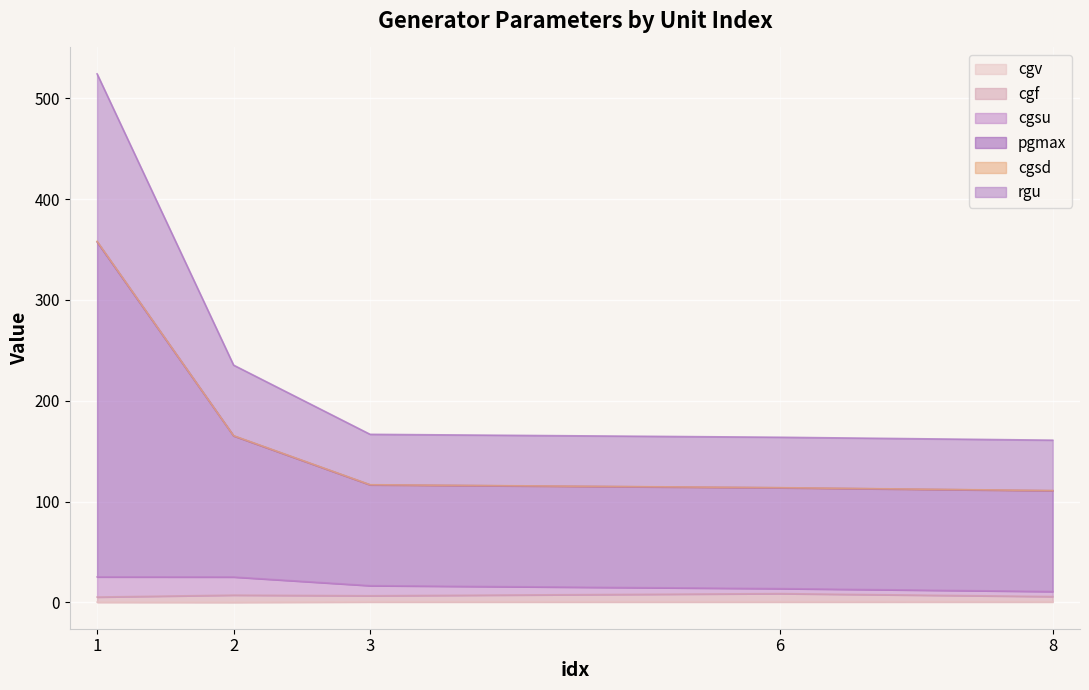

Count the number of categories in the chart.

5